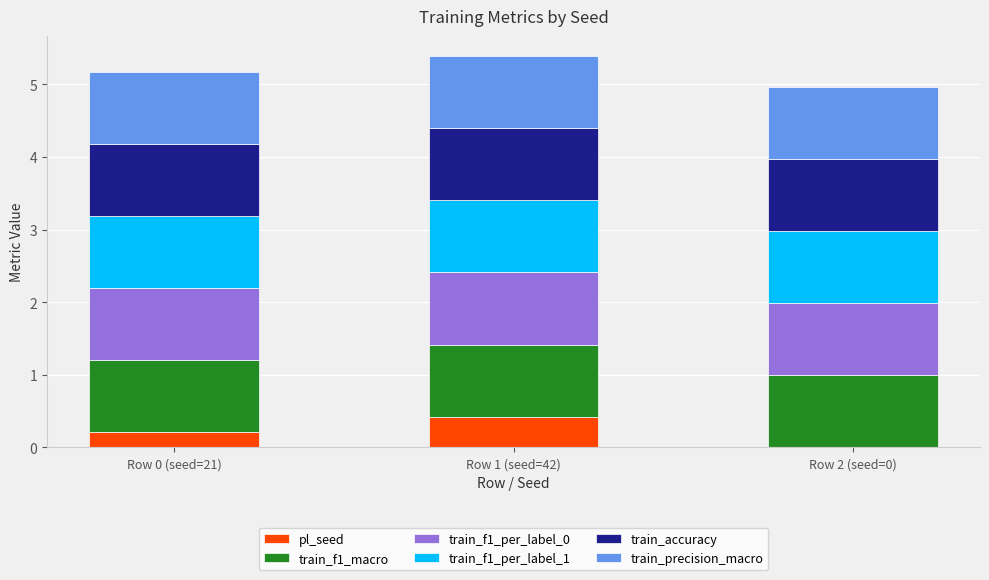

Which category has the highest value in the pl_seed series?

Row 1 (seed=42)